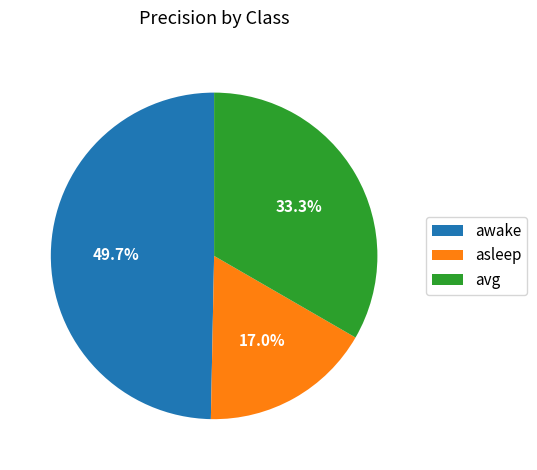

What is the total percentage of avg and asleep?

50.3%